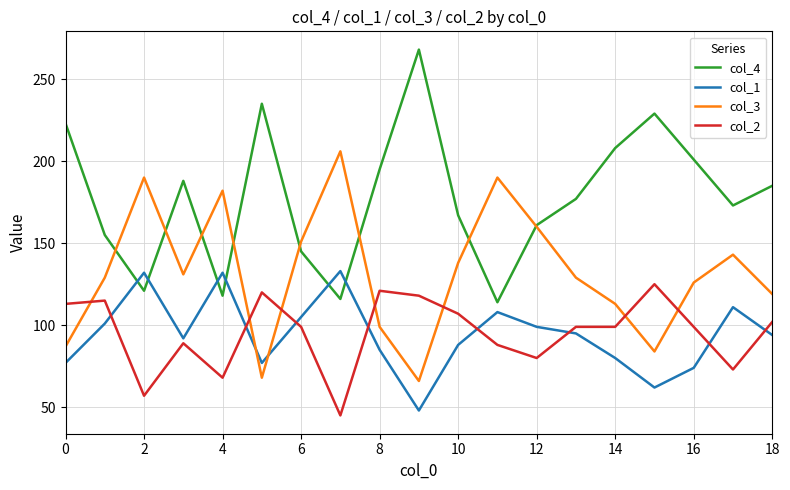

What is the minimum value shown in the chart?

45